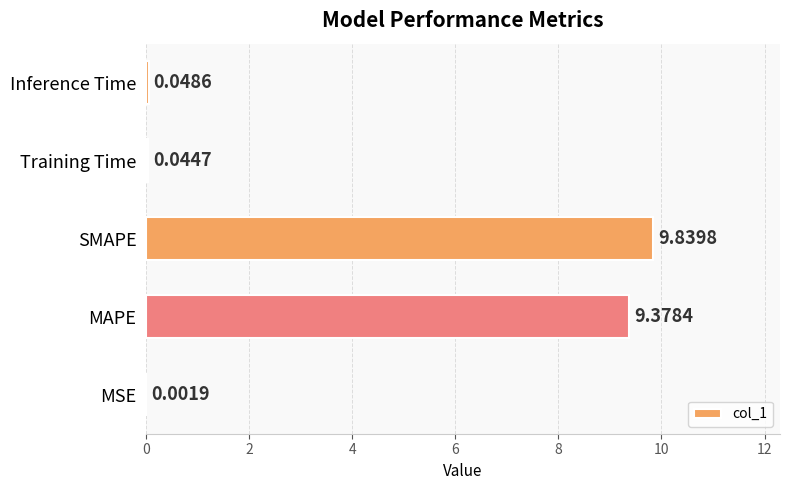

Are the bars grouped side by side (vs. stacked)?

No